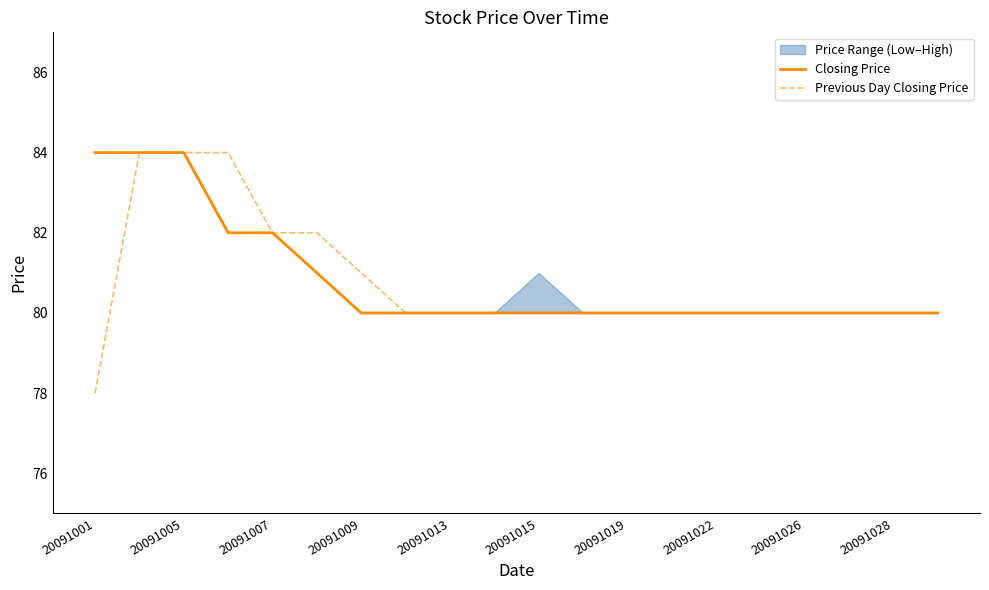

What is the smallest value displayed?

78